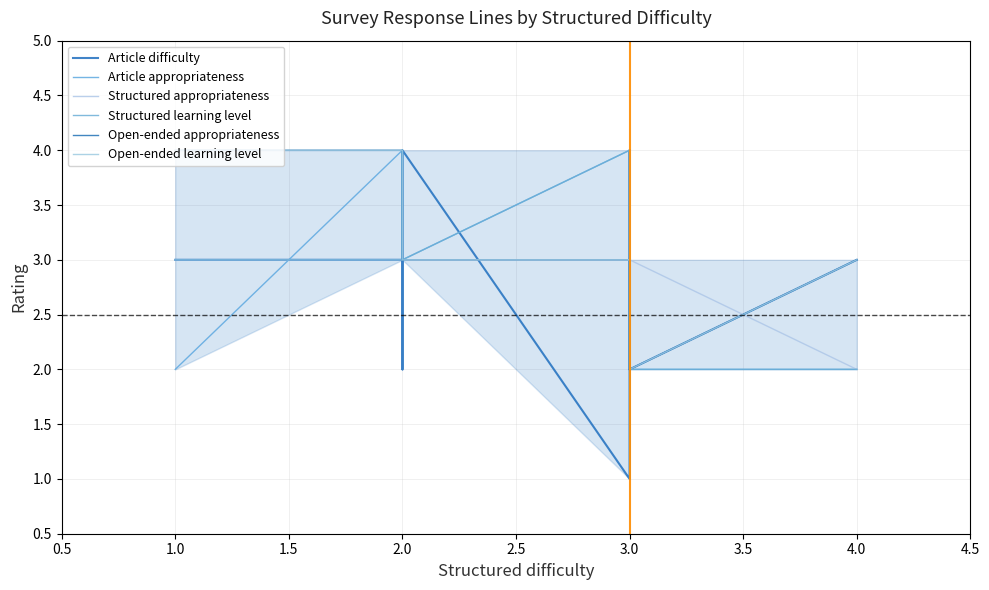

Which series has the widest spread of values?

Article difficulty